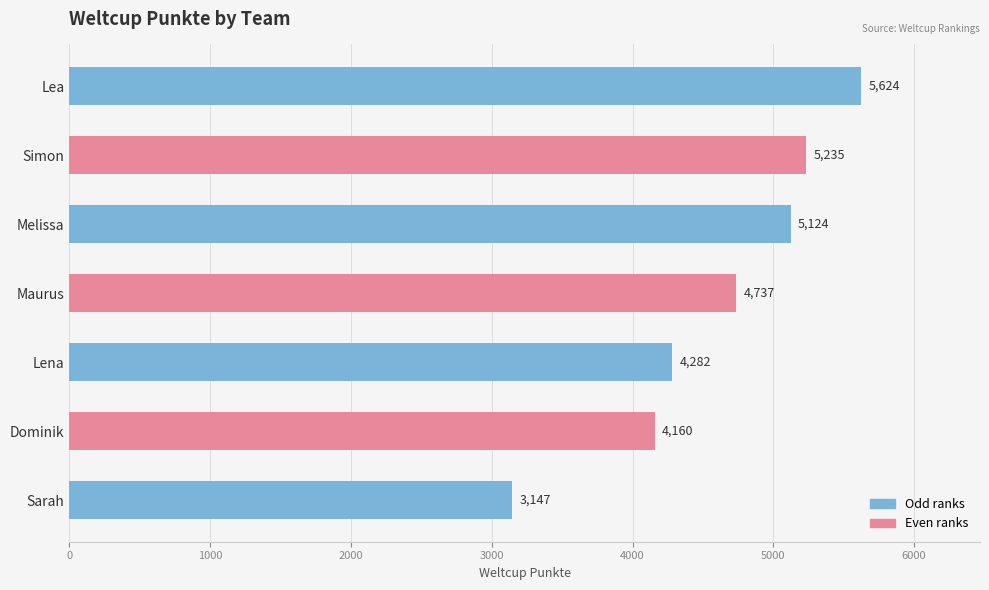

Reading top to bottom, what are all the values shown in this chart?

5624	5235	5124	4737	4282	4160	3147